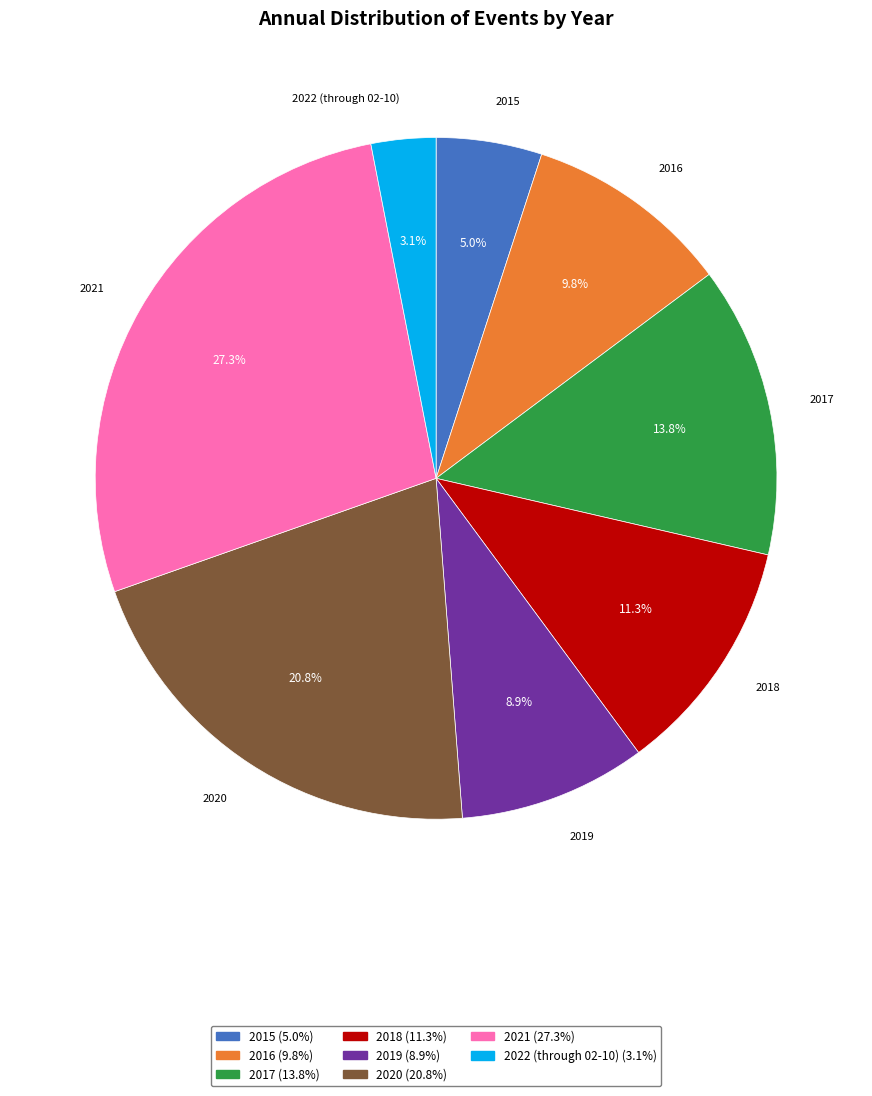

Is there a majority slice in this chart?

No